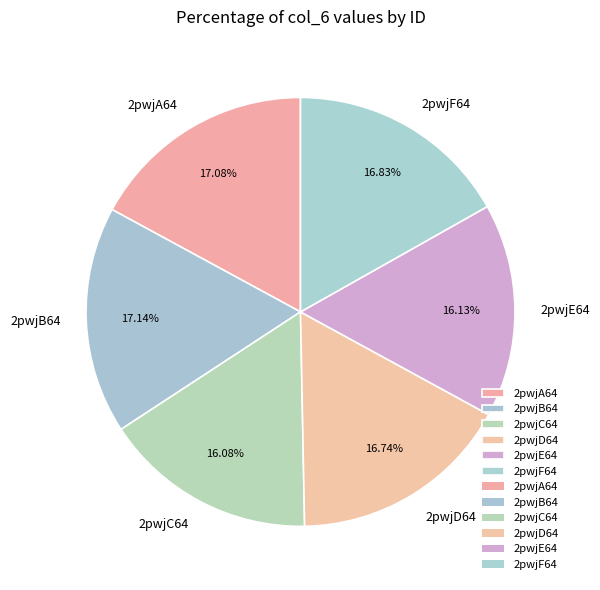

Is 2pwjF64 the majority of the pie?

No